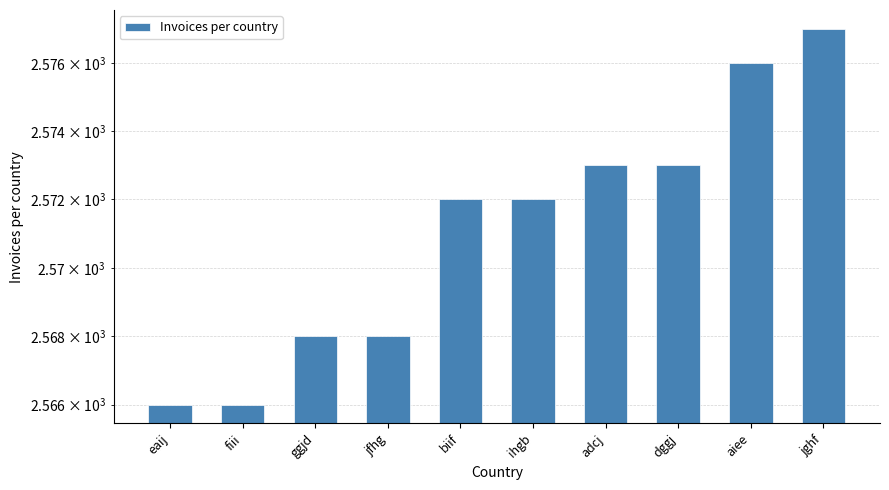

Rank the categories by value from highest to lowest.

jghf, aiee, adcj, dggj, biif, ihgb, ggjd, jfhg, eaij, fiii